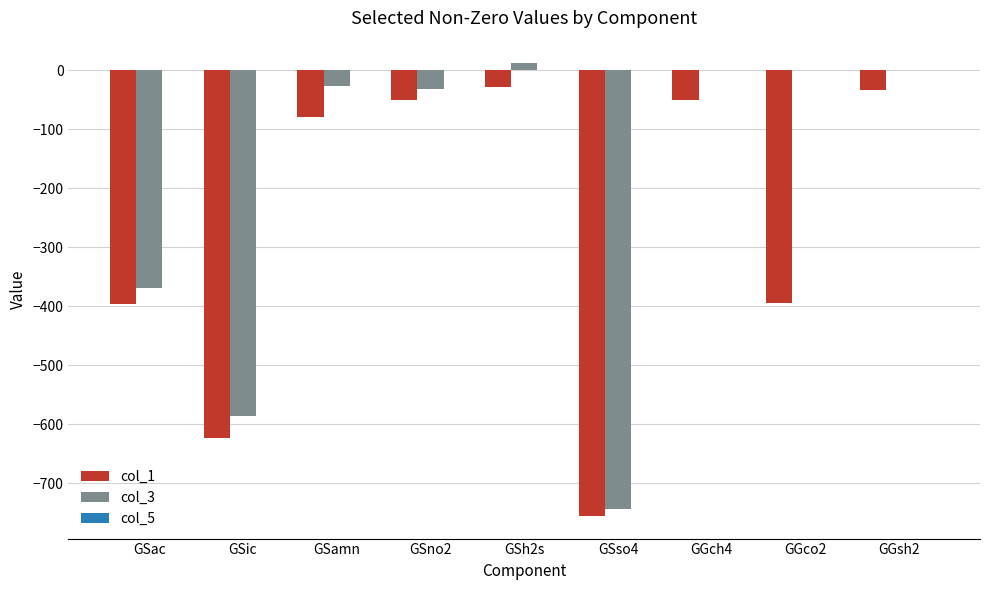

Which series has the largest total across all categories?

col_3